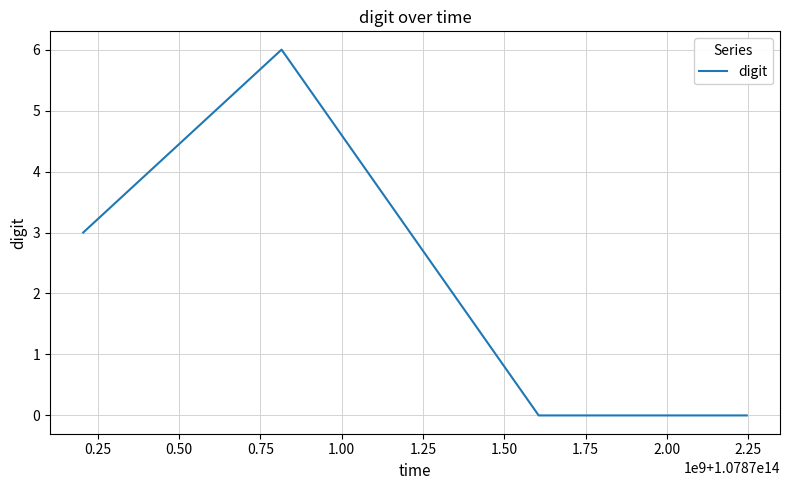

Reading right to left, extract all data points from this chart.

0	0	6	3